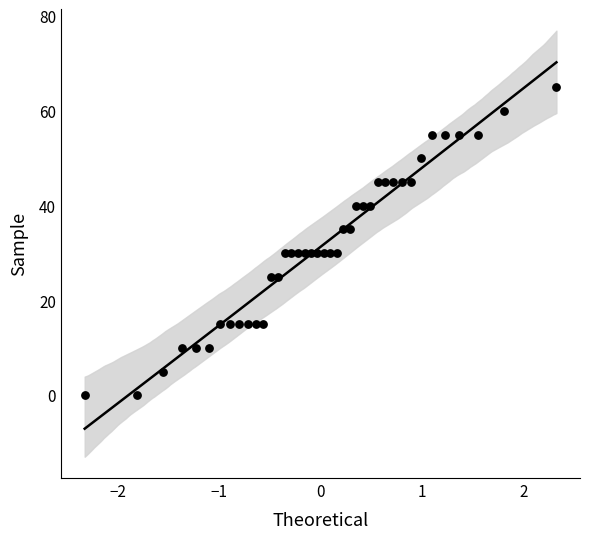

What is the range of Y values (max minus min)?

65